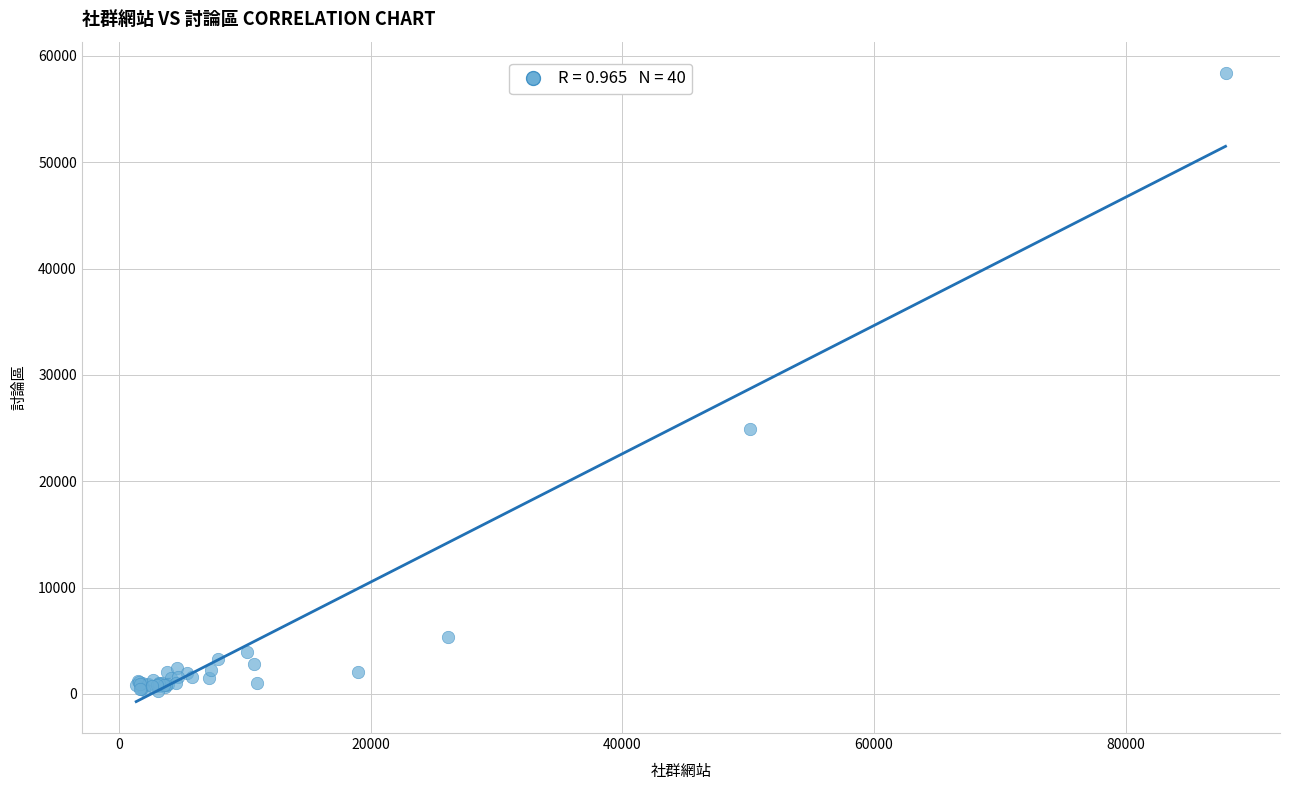

What Y value in the scatter plot is closest to 29337?

24871